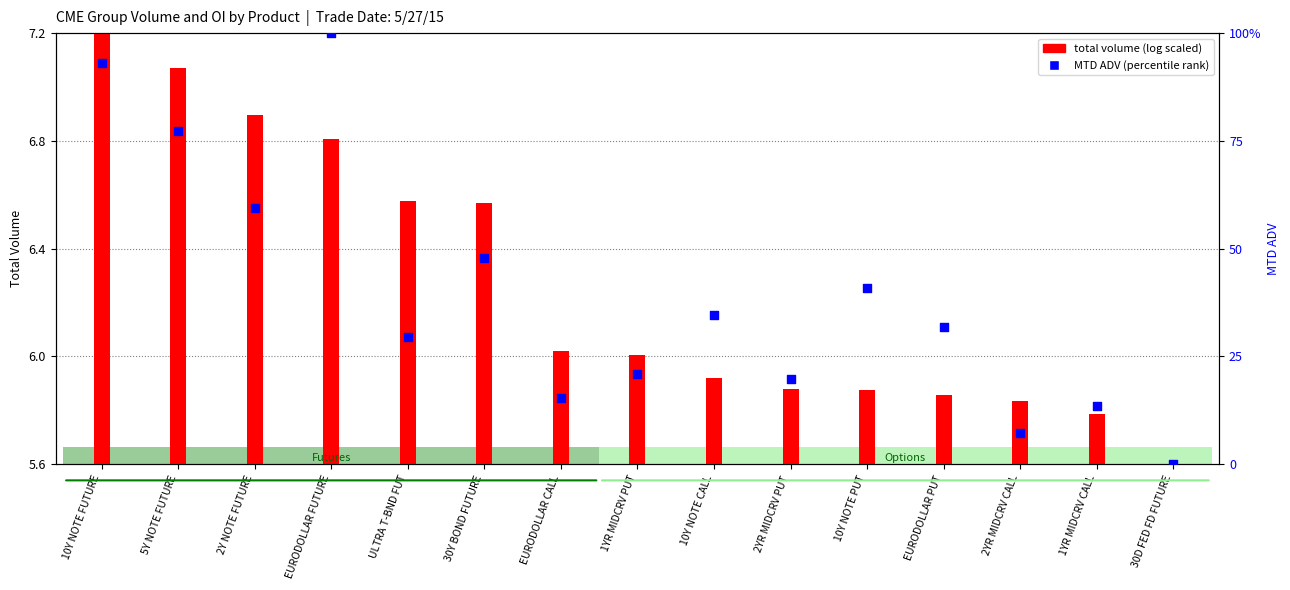

What are all the series names shown in the legend?

total volume (log scaled), MTD ADV (percentile rank)